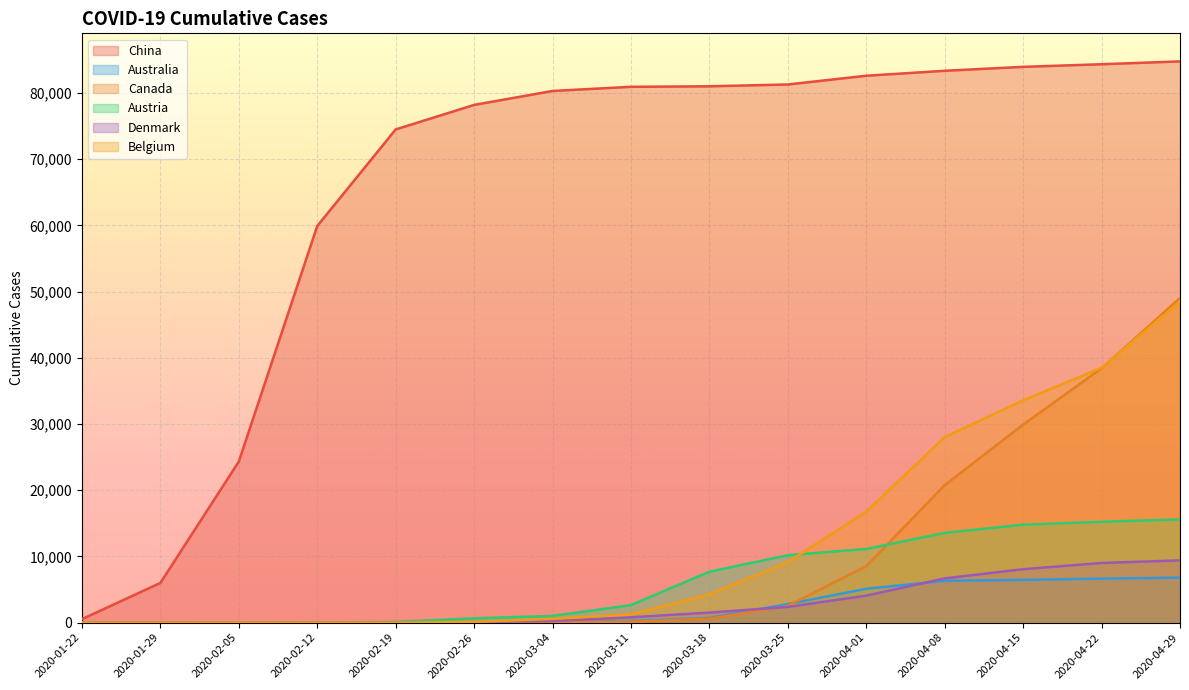

Reading left to right, transcribe all the data shown in this chart.

China: 2020-01-22=526	2020-01-29=5994	2020-02-05=24320	2020-02-12=59898	2020-02-19=74491	2020-02-26=78195	2020-03-04=80304	2020-03-11=80932	2020-03-18=81008	2020-03-25=81285	2020-04-01=82602	2020-04-08=83351	2020-04-15=83945	2020-04-22=84341	2020-04-29=84769
Australia: 2020-01-22=4	2020-01-29=4	2020-02-05=12	2020-02-12=15	2020-02-19=23	2020-02-26=25	2020-03-04=60	2020-03-11=259	2020-03-18=709	2020-03-25=2799	2020-04-01=5116	2020-04-08=6313	2020-04-15=6458	2020-04-22=6649	2020-04-29=6801
Canada: 2020-01-22=0	2020-01-29=0	2020-02-05=1	2020-02-12=7	2020-02-19=8	2020-02-26=14	2020-03-04=33	2020-03-11=143	2020-03-18=598	2020-03-25=2534	2020-04-01=8527	2020-04-08=20765	2020-04-15=29905	2020-04-22=38422	2020-04-29=49025
Austria: 2020-01-22=0	2020-01-29=0	2020-02-05=1	2020-02-12=25	2020-02-19=104	2020-02-26=655	2020-03-04=1016	2020-03-11=2649	2020-03-18=7697	2020-03-25=10182	2020-04-01=11129	2020-04-08=13555	2020-04-15=14795	2020-04-22=15225	2020-04-29=15597
Denmark: 2020-01-22=0	2020-01-29=0	2020-02-05=0	2020-02-12=1	2020-02-19=3	2020-02-26=91	2020-03-04=262	2020-03-11=804	2020-03-18=1514	2020-03-25=2372	2020-04-01=4077	2020-04-08=6681	2020-04-15=8073	2020-04-22=9009	2020-04-29=9407
Belgium: 2020-01-22=0	2020-01-29=0	2020-02-05=1	2020-02-12=1	2020-02-19=1	2020-02-26=109	2020-03-04=559	2020-03-11=1243	2020-03-18=4269	2020-03-25=9134	2020-04-01=16770	2020-04-08=28018	2020-04-15=33573	2020-04-22=38496	2020-04-29=48519